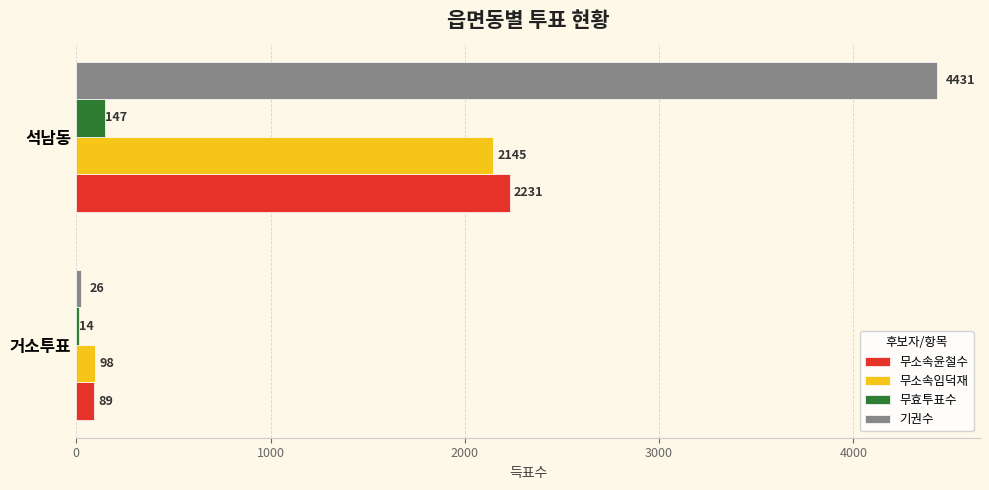

Is the value of 무소속임덕재 at 석남동 greater than the value of 무효투표수 at 거소투표?

Yes